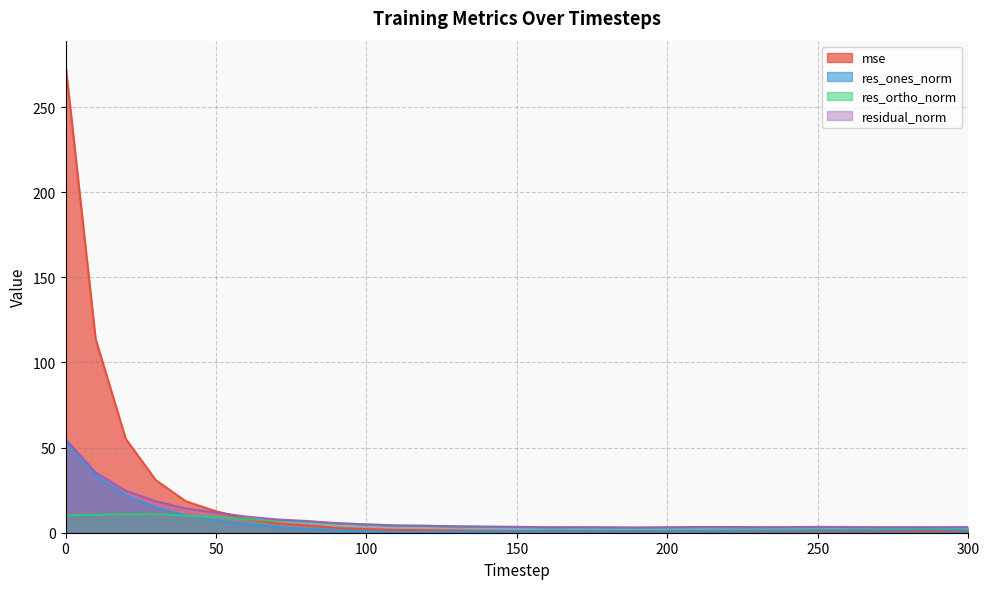

True or false: res_ortho_norm has a value of 4.8 at 190.

False